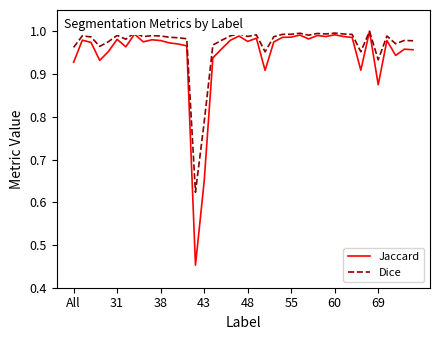

True or false: Jaccard has more than 2 points higher than both neighbors.

True